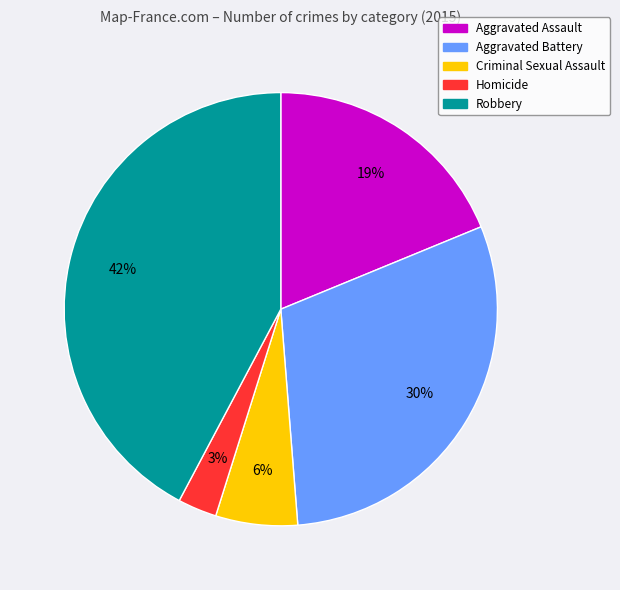

Do Robbery and Criminal Sexual Assault together represent more than half of the pie?

No